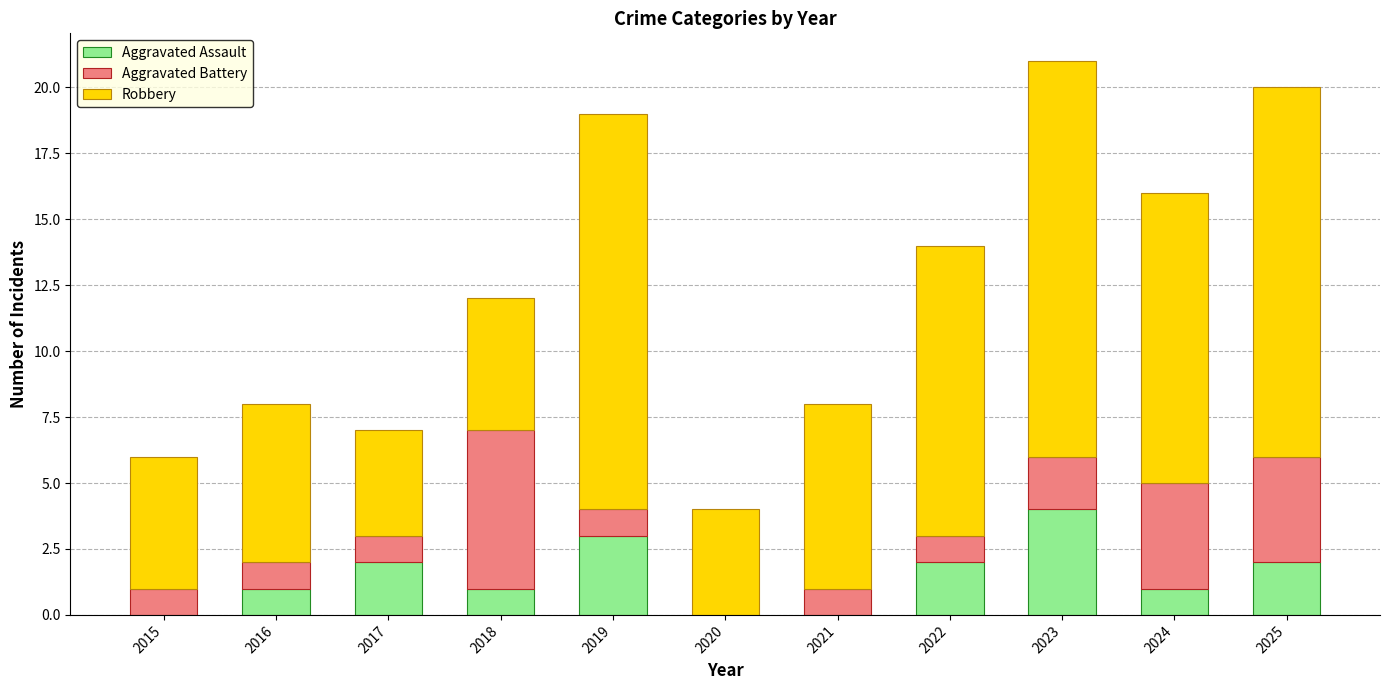

How many data points does each series have?

11